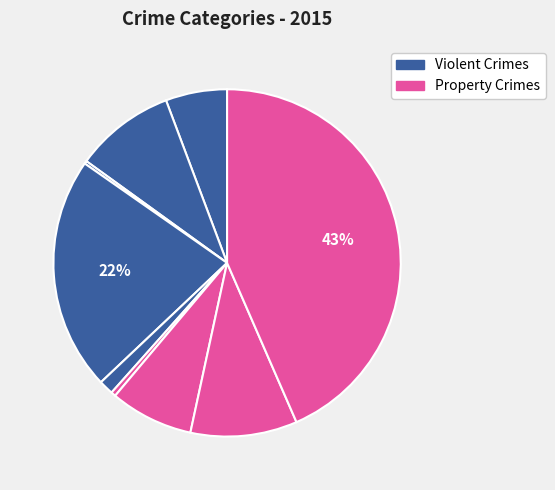

Rank the categories by value from highest to lowest.

Theft, Burglary, Robbery, Aggravated Battery, Motor Vehicle Theft, Aggravated Assault, Criminal Sexual Assault, Homicide, Arson